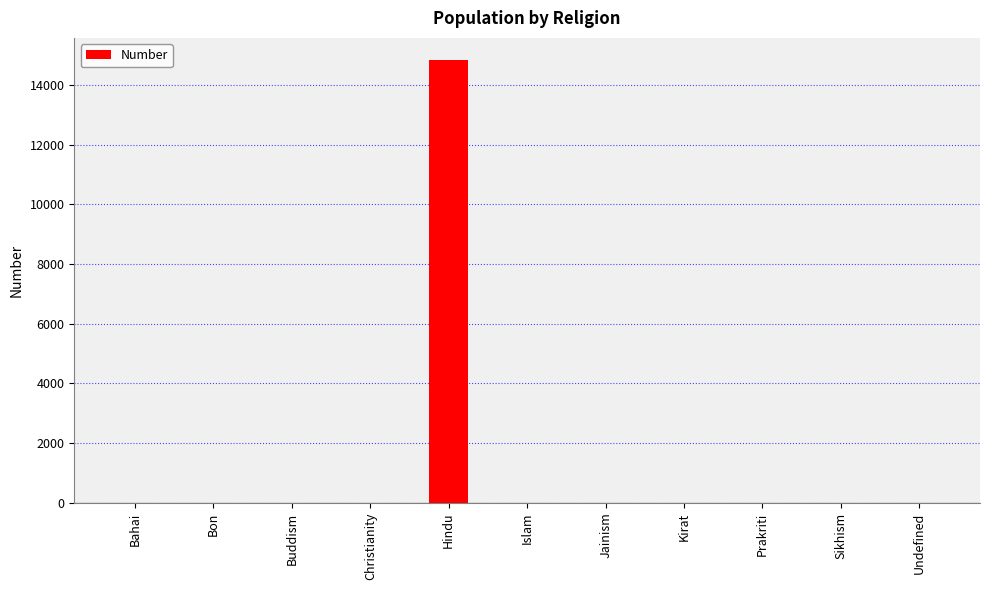

True or false: the data shows 0 at Kirat.

True